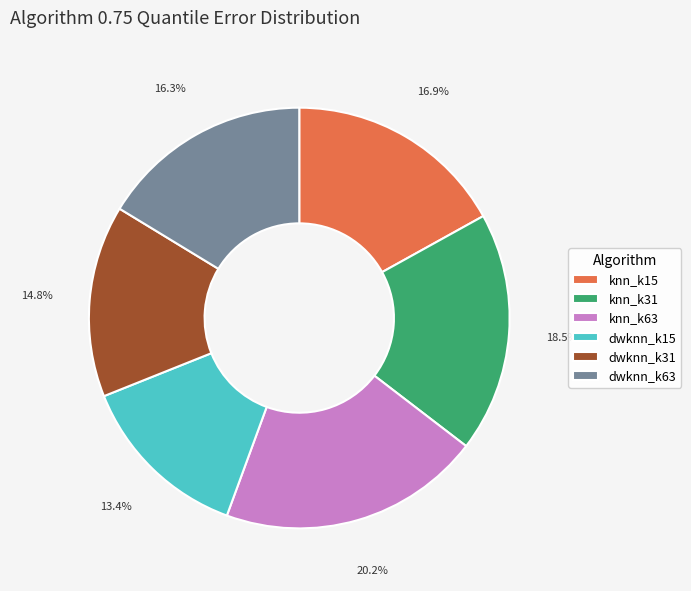

How much of the chart is everything except knn_k15?

83.1%